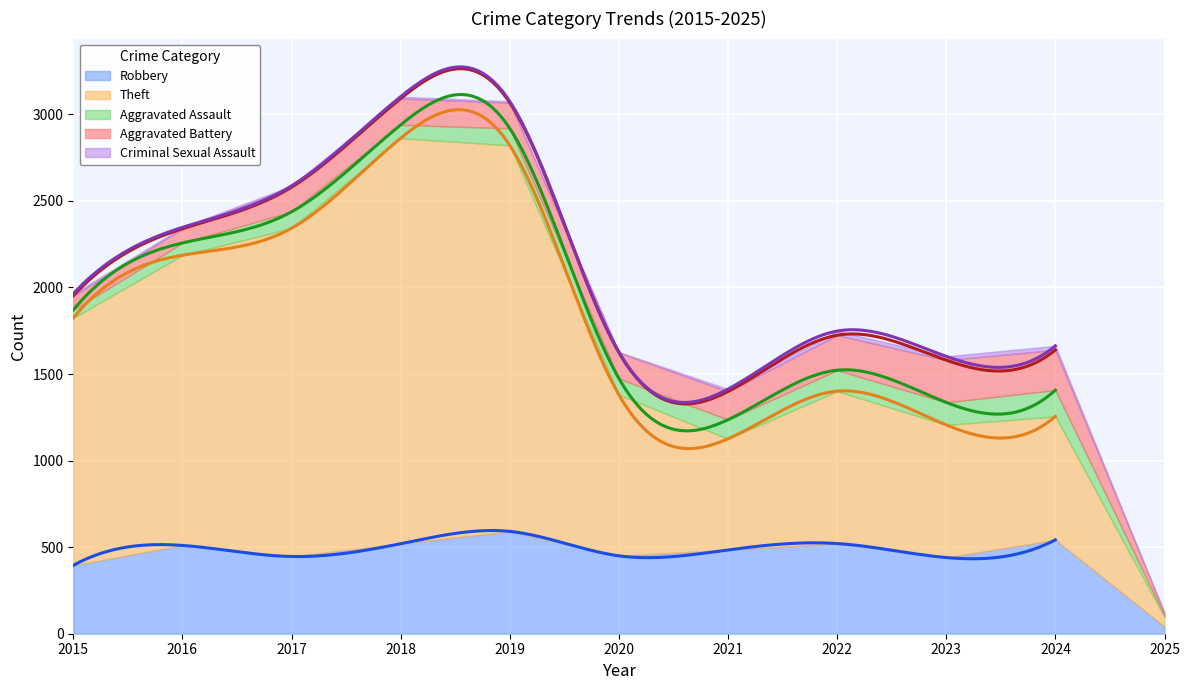

Is it true that Robbery equals 542 at 2024?

True